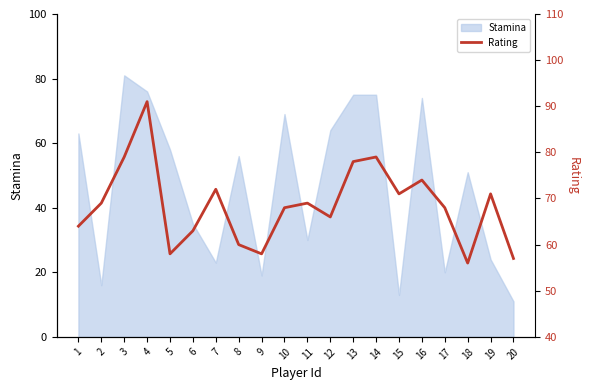

Where is Stamina nearest to the value 46?

18